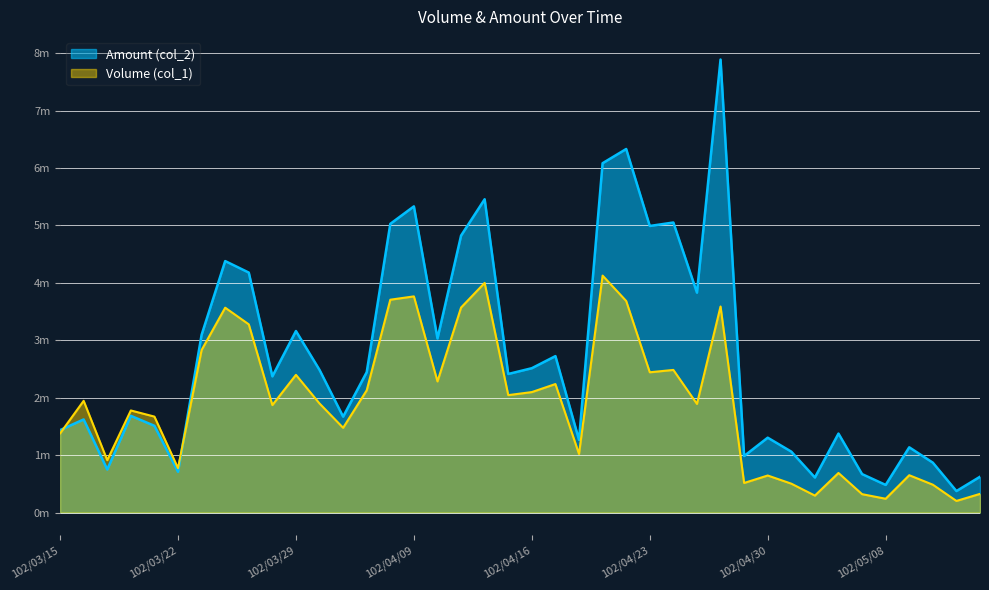

Which has a higher value, 102/03/25 or 102/04/18?

102/03/25